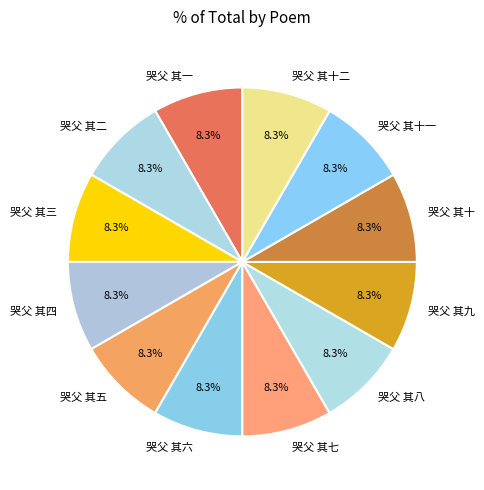

Is it true that 哭父 其十 is 8% of the pie?

True